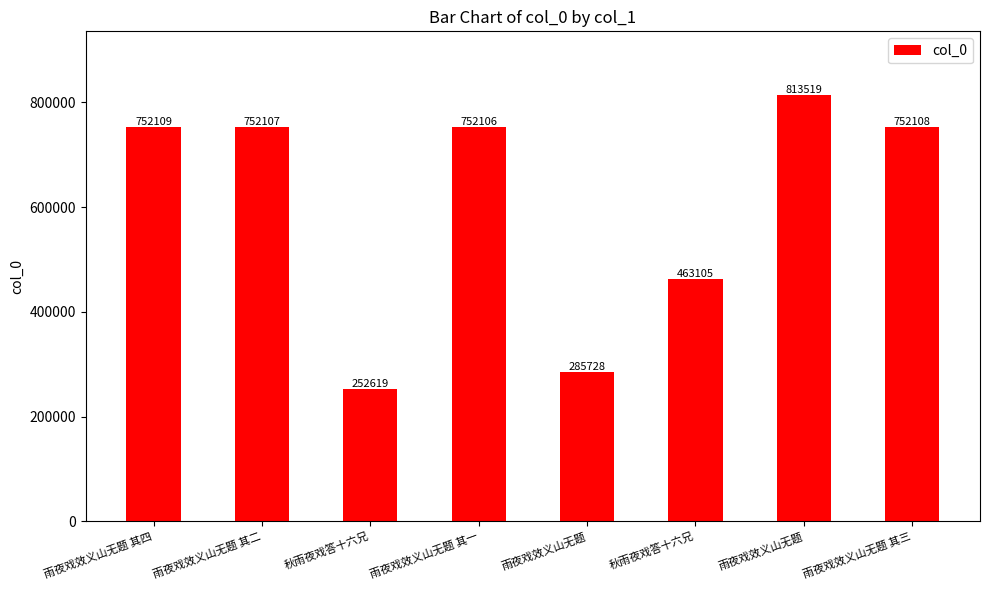

How many categories are shown in the chart?

8